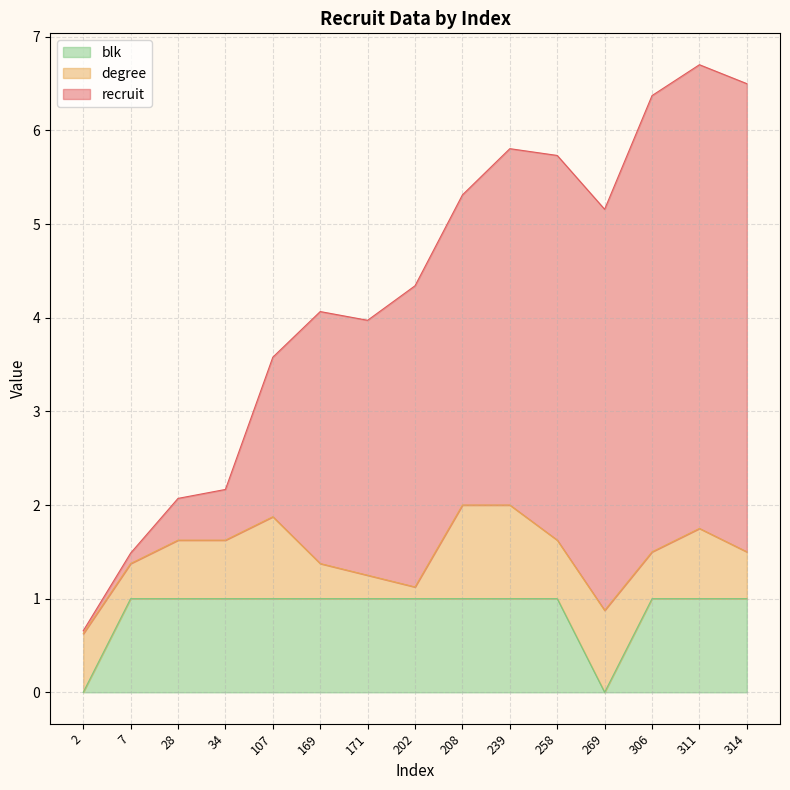

In recruit, how many points are higher than both neighbors (excluding endpoints)?

3